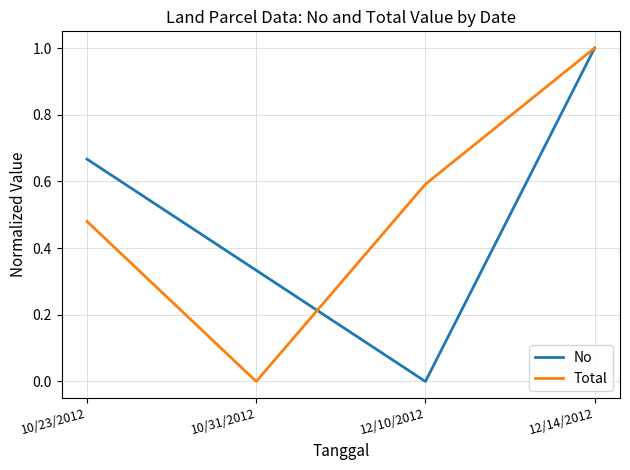

At which label is Total closest to 0?

10/31/2012